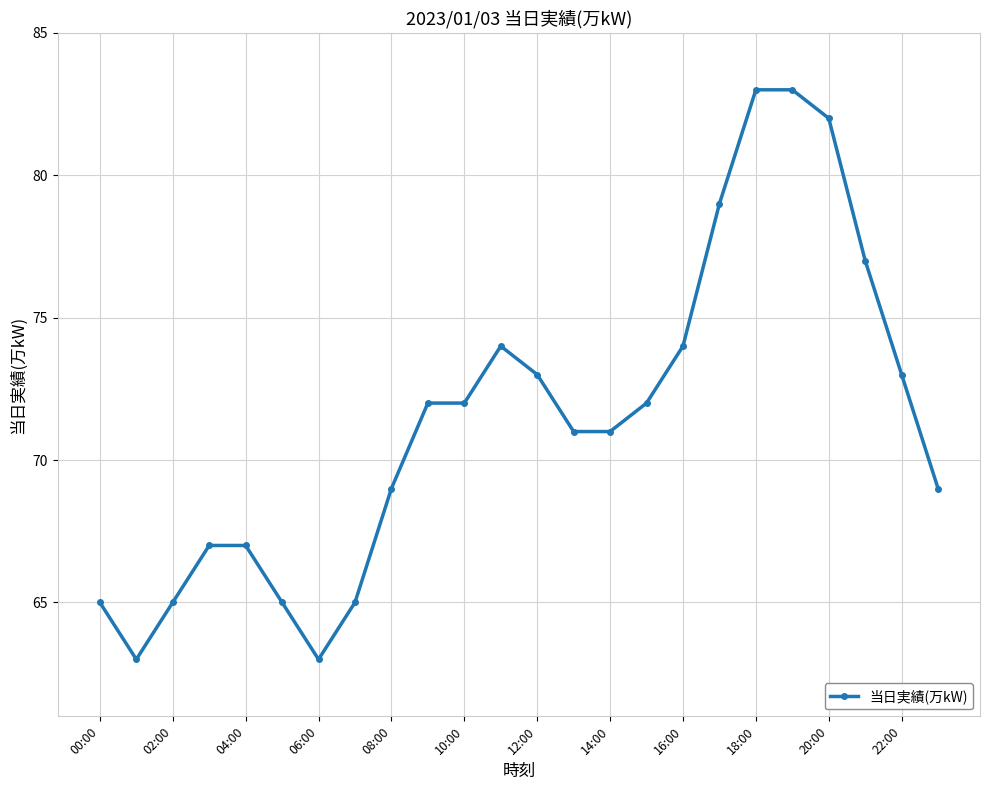

What is the greatest value displayed?

83